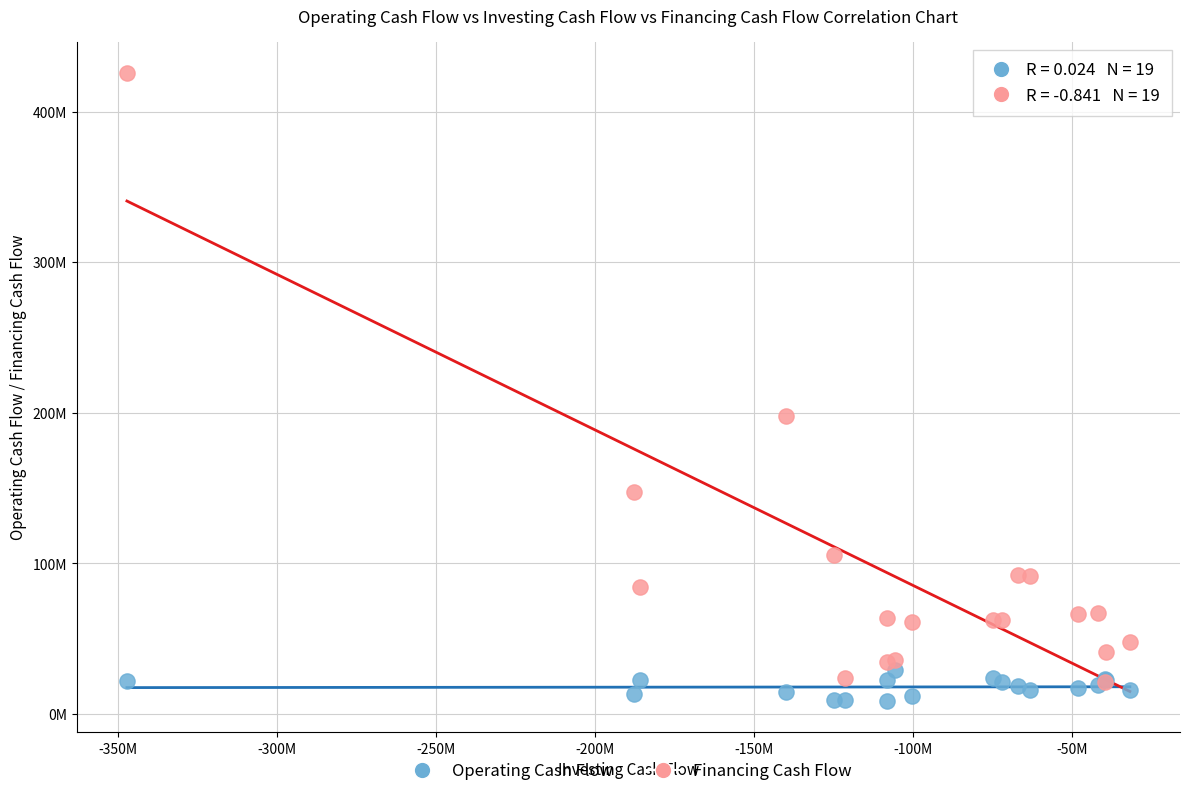

What are all the series names shown in the legend?

Operating Cash Flow, Financing Cash Flow